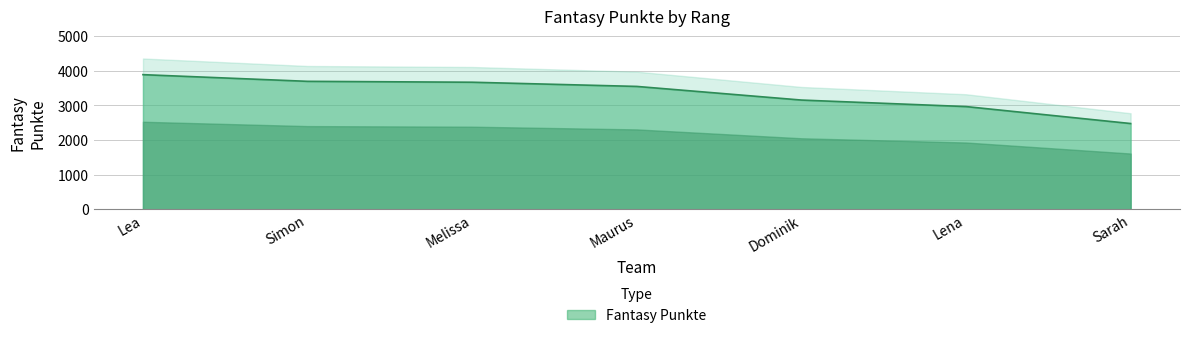

What is the lowest value of the Fantasy Punkte series?

2476